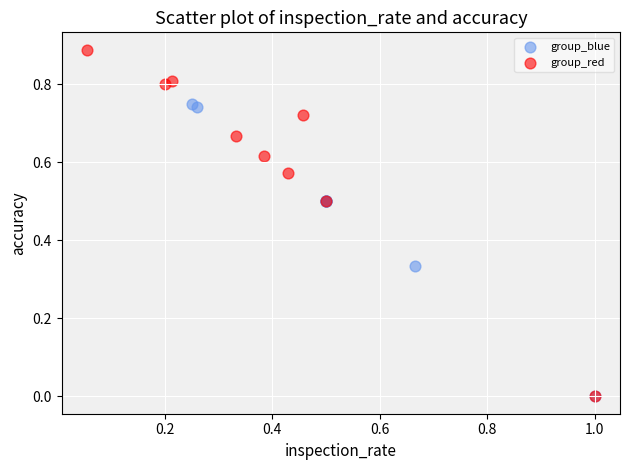

Which series reaches the maximum Y coordinate?

group_red